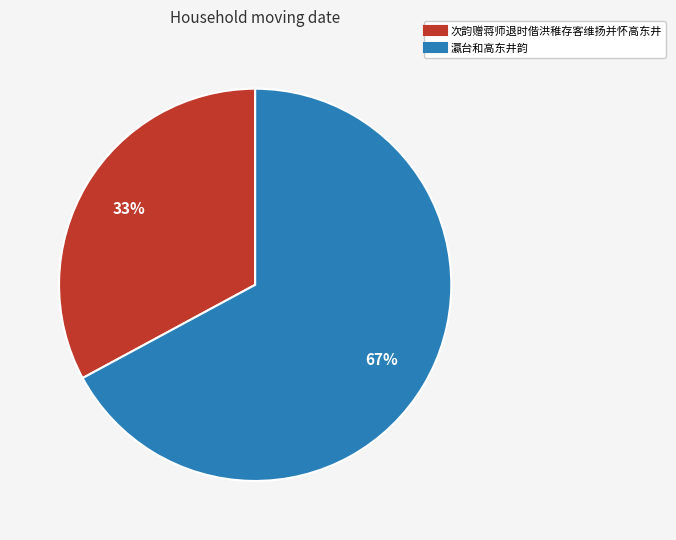

Which category has the biggest portion of the pie?

瀛台和高东井韵